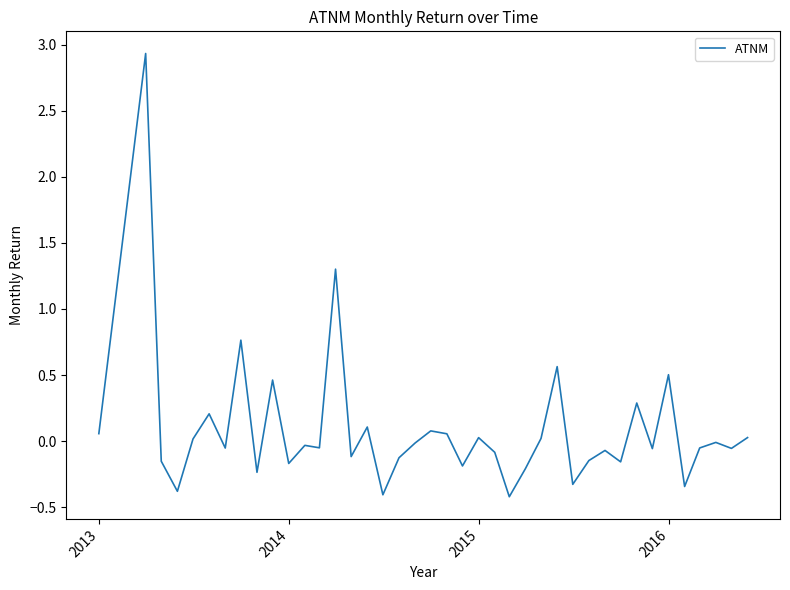

What is the difference between the maximum and minimum values?

3.4